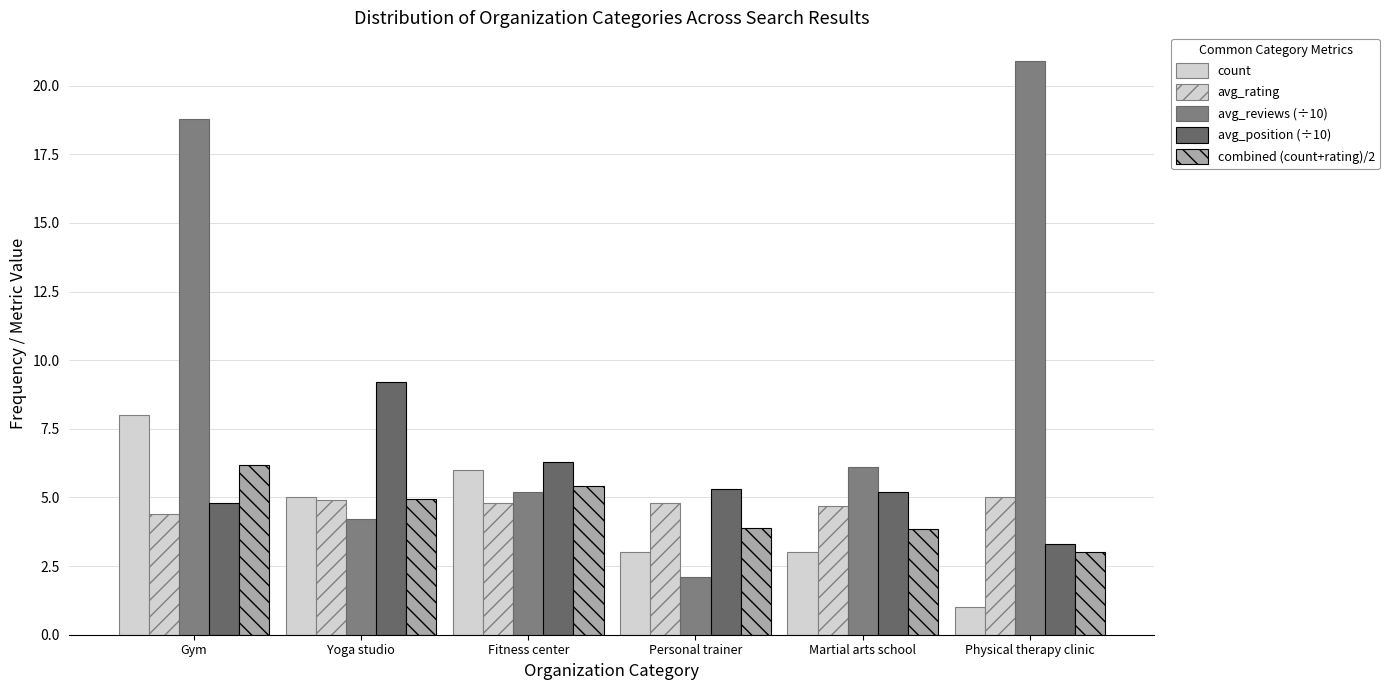

What is the average value of the avg_reviews (÷10) series?

9.5